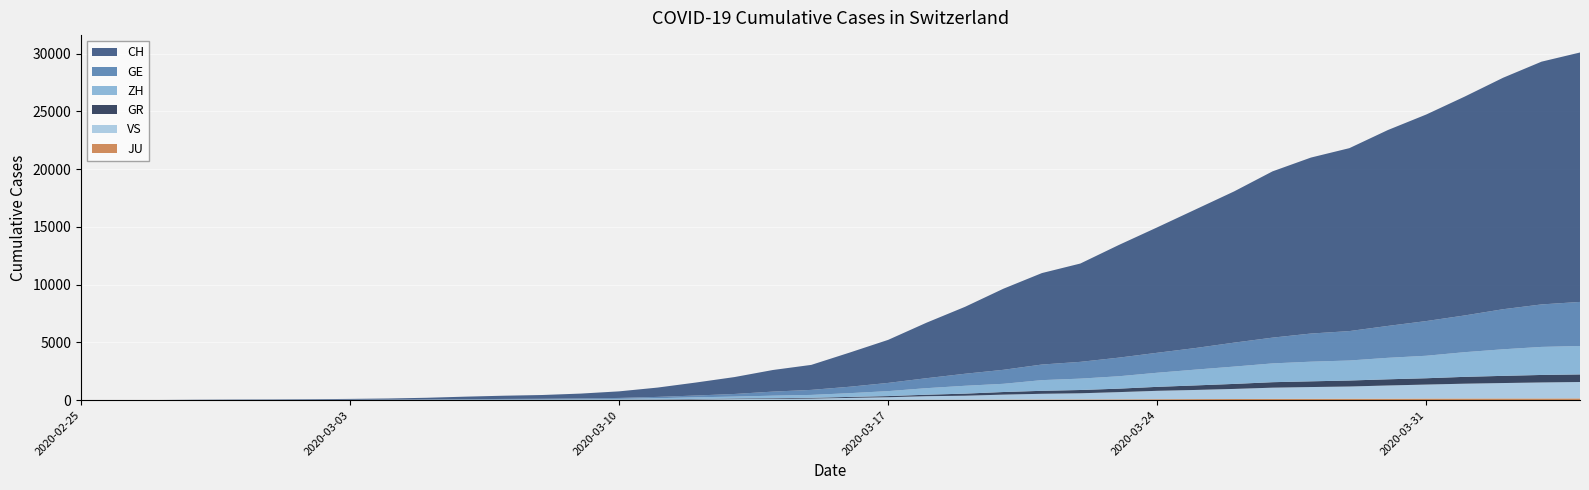

Reading right to left, list all the values displayed in this chart.

CH: 2020-04-04=21593	2020-04-03=21017	2020-04-02=20040	2020-04-01=18946	2020-03-31=17882	2020-03-30=16957	2020-03-29=15837	2020-03-28=15235	2020-03-27=14394	2020-03-26=13091	2020-03-25=12000	2020-03-24=10858	2020-03-23=9752	2020-03-22=8512	2020-03-21=7918	2020-03-20=7022	2020-03-19=5794	2020-03-18=4807	2020-03-17=3727	2020-03-16=2959	2020-03-15=2165	2020-03-14=1870	2020-03-13=1463	2020-03-12=1125	2020-03-11=807	2020-03-10=570	2020-03-09=419	2020-03-08=327	2020-03-07=280	2020-03-06=219	2020-03-05=142	2020-03-04=97	2020-03-03=69	2020-03-02=50	2020-03-01=36	2020-02-29=30	2020-02-28=20	2020-02-27=8	2020-02-26=4	2020-02-25=0
GE: 2020-04-04=3816	2020-04-03=3678	2020-04-02=3469	2020-04-01=3180	2020-03-31=3003	2020-03-30=2761	2020-03-29=2547	2020-03-28=2436	2020-03-27=2231	2020-03-26=2073	2020-03-25=1870	2020-03-24=1729	2020-03-23=1611	2020-03-22=1453	2020-03-21=1350	2020-03-20=1212	2020-03-19=1041	2020-03-18=863	2020-03-17=710	2020-03-16=556	2020-03-15=435	2020-03-14=351	2020-03-13=227	2020-03-12=155	2020-03-11=114	2020-03-10=80	2020-03-09=60	2020-03-08=45	2020-03-07=43	2020-03-06=30	2020-03-05=20	2020-03-04=16	2020-03-03=14	2020-03-02=11	2020-03-01=10	2020-02-29=9	2020-02-28=5	2020-02-27=1	2020-02-26=1	2020-02-25=0
ZH: 2020-04-04=2461	2020-04-03=2428	2020-04-02=2300	2020-04-01=2136	2020-03-31=1947	2020-03-30=1859	2020-03-29=1733	2020-03-28=1701	2020-03-27=1627	2020-03-26=1500	2020-03-25=1368	2020-03-24=1221	2020-03-23=1073	2020-03-22=984	2020-03-21=925	2020-03-20=711	2020-03-19=679	2020-03-18=568	2020-03-17=429	2020-03-16=326	2020-03-15=250	2020-03-14=218	2020-03-13=163	2020-03-12=140	2020-03-11=101	2020-03-10=62	2020-03-09=49	2020-03-08=40	2020-03-07=34	2020-03-06=29	2020-03-05=23	2020-03-04=15	2020-03-03=13	2020-03-02=10	2020-03-01=7	2020-02-29=6	2020-02-28=2	2020-02-27=2	2020-02-26=0	2020-02-25=0
GR: 2020-04-04=657	2020-04-03=649	2020-04-02=622	2020-04-01=592	2020-03-31=547	2020-03-30=535	2020-03-29=519	2020-03-28=495	2020-03-27=474	2020-03-26=433	2020-03-25=393	2020-03-24=343	2020-03-23=300	2020-03-22=284	2020-03-21=258	2020-03-20=226	2020-03-19=182	2020-03-18=128	2020-03-17=101	2020-03-16=84	2020-03-15=71	2020-03-14=56	2020-03-13=53	2020-03-12=43	2020-03-11=31	2020-03-10=22	2020-03-09=18	2020-03-08=18	2020-03-07=17	2020-03-06=16	2020-03-05=14	2020-03-04=12	2020-03-03=9	2020-03-02=9	2020-03-01=6	2020-02-29=6	2020-02-28=6	2020-02-27=2	2020-02-26=2	2020-02-25=0
JU: 2020-04-04=154	2020-04-03=149	2020-04-02=149	2020-04-01=145	2020-03-31=140	2020-03-30=128	2020-03-29=127	2020-03-28=119	2020-03-27=114	2020-03-26=100	2020-03-25=92	2020-03-24=82	2020-03-23=69	2020-03-22=61	2020-03-21=54	2020-03-20=44	2020-03-19=36	2020-03-18=32	2020-03-17=29	2020-03-16=25	2020-03-15=19	2020-03-14=18	2020-03-13=17	2020-03-12=12	2020-03-11=7	2020-03-10=7	2020-03-09=7	2020-03-08=5	2020-03-07=5	2020-03-06=4	2020-03-05=4	2020-03-04=2	2020-03-03=2	2020-03-02=1	2020-03-01=1	2020-02-29=1	2020-02-28=1	2020-02-27=1	2020-02-26=0	2020-02-25=0
VS: 2020-04-04=1418	2020-04-03=1385	2020-04-02=1334	2020-04-01=1282	2020-03-31=1211	2020-03-30=1144	2020-03-29=1055	2020-03-28=1017	2020-03-27=968	2020-03-26=874	2020-03-25=793	2020-03-24=728	2020-03-23=628	2020-03-22=535	2020-03-21=498	2020-03-20=436	2020-03-19=349	2020-03-18=312	2020-03-17=225	2020-03-16=172	2020-03-15=115	2020-03-14=98	2020-03-13=76	2020-03-12=53	2020-03-11=30	2020-03-10=22	2020-03-09=17	2020-03-08=12	2020-03-07=7	2020-03-06=6	2020-03-05=5	2020-03-04=4	2020-03-03=3	2020-03-02=3	2020-03-01=2	2020-02-29=1	2020-02-28=1	2020-02-27=0	2020-02-26=0	2020-02-25=0